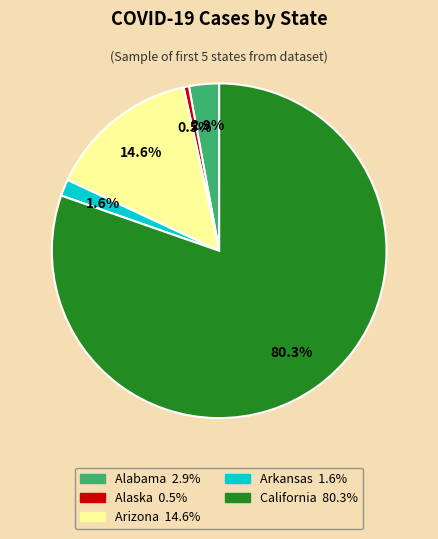

Is it true that California is 80% of the pie?

True